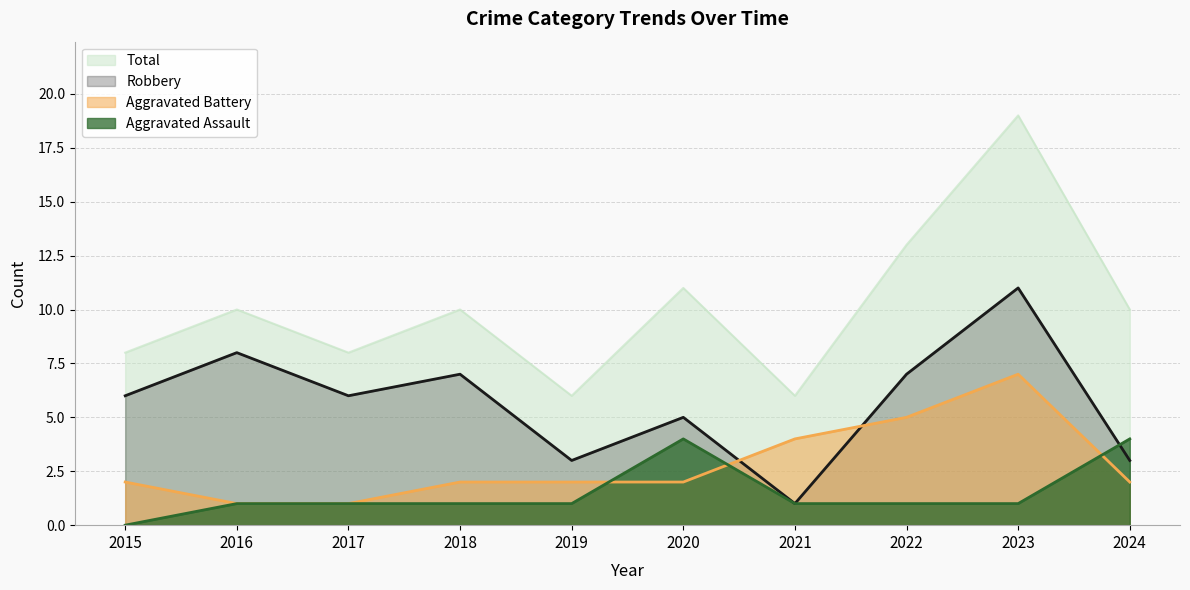

Reading right to left, list all the values displayed in this chart.

Aggravated Assault: 4	1	1	1	4	1	1	1	1	0
Aggravated Battery: 2	7	5	4	2	2	2	1	1	2
Robbery: 3	11	7	1	5	3	7	6	8	6
Total: 10	19	13	6	11	6	10	8	10	8